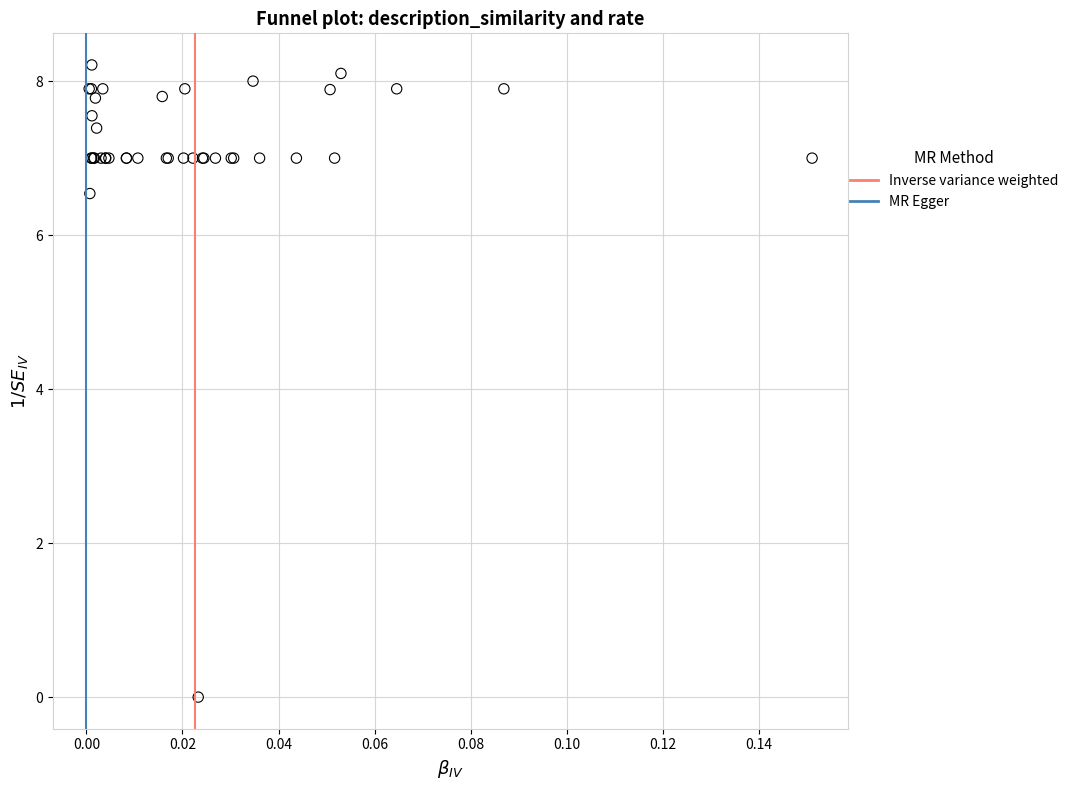

What Y value in the scatter plot is closest to 4?

6.5